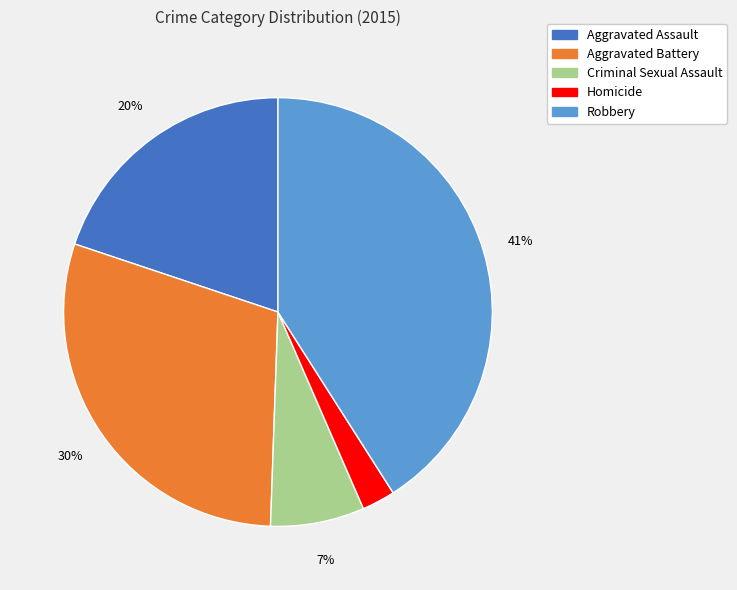

Rank the categories by value from lowest to highest.

Homicide, Criminal Sexual Assault, Aggravated Assault, Aggravated Battery, Robbery